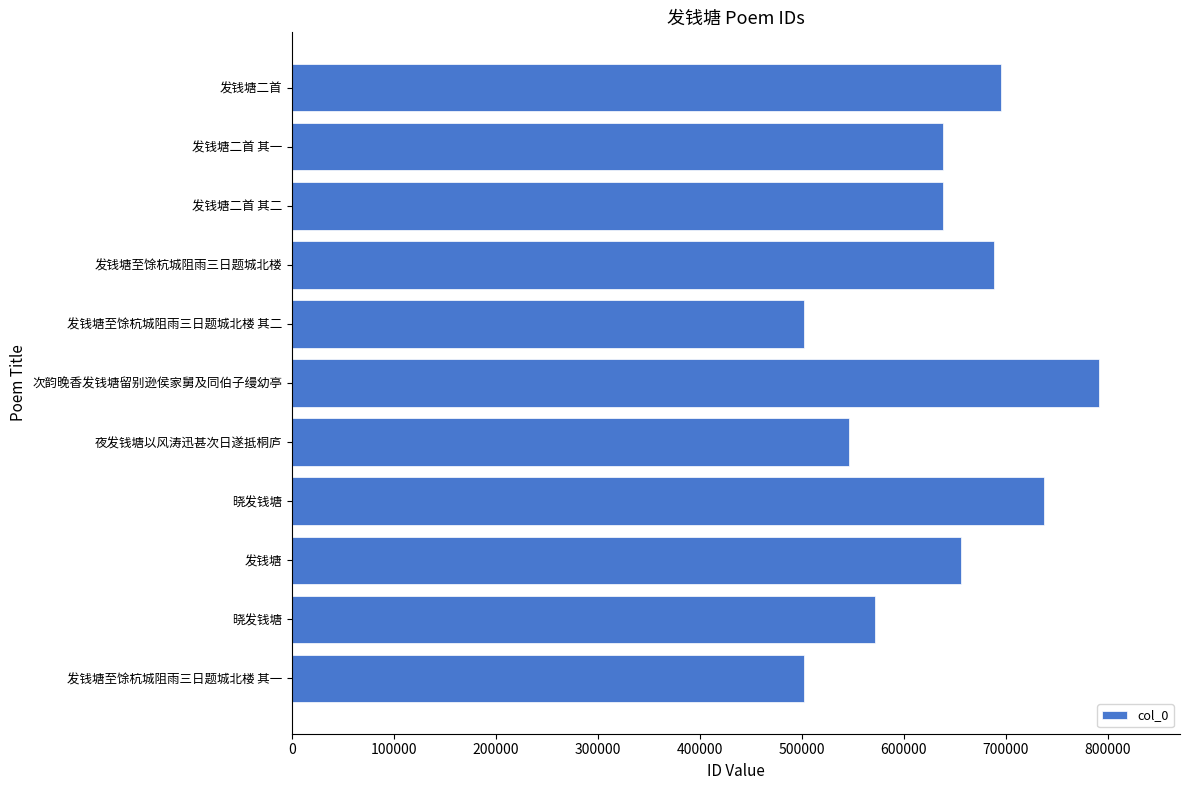

How many series are shown in this chart?

1